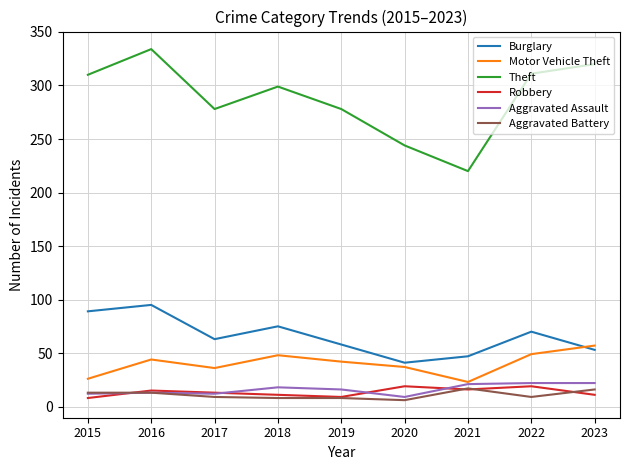

At which category is the sum across all series the highest?

2016